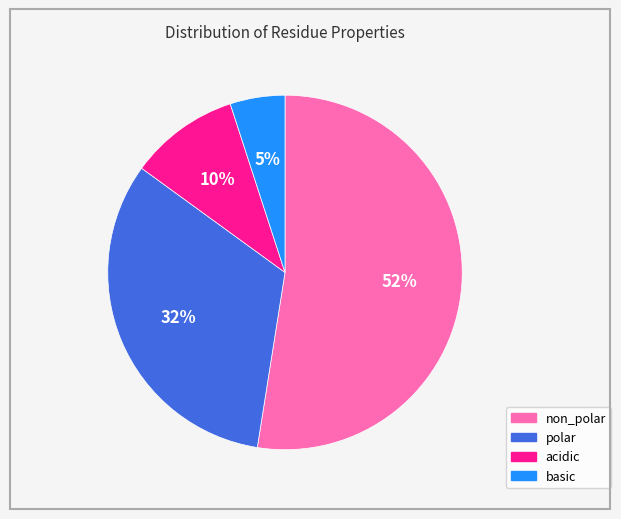

Is the sum of basic and acidic greater than half?

No